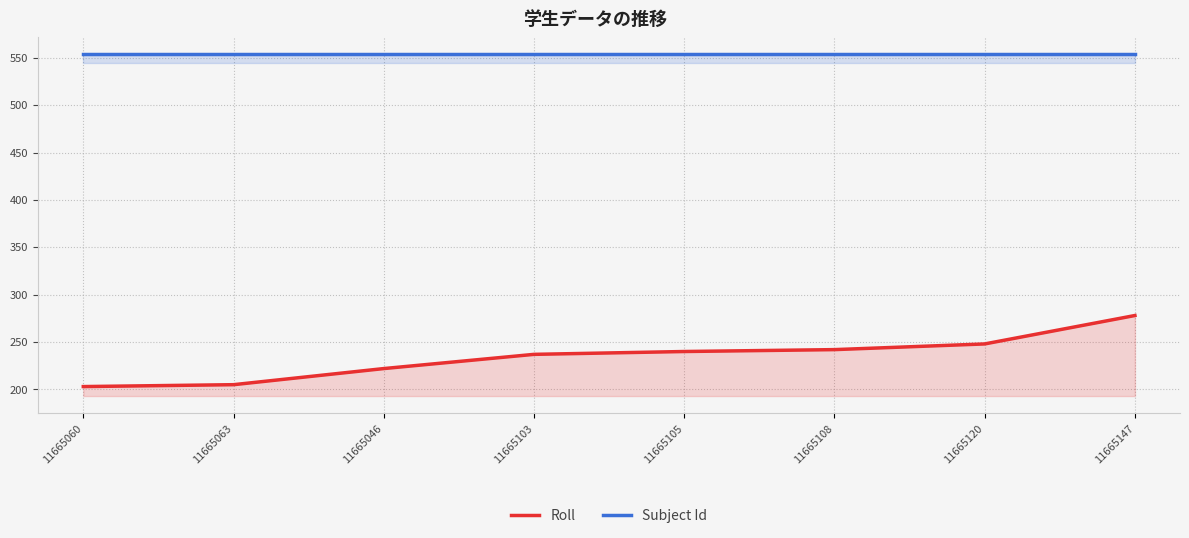

True or false: Subject Id and Roll intersect in this chart.

False